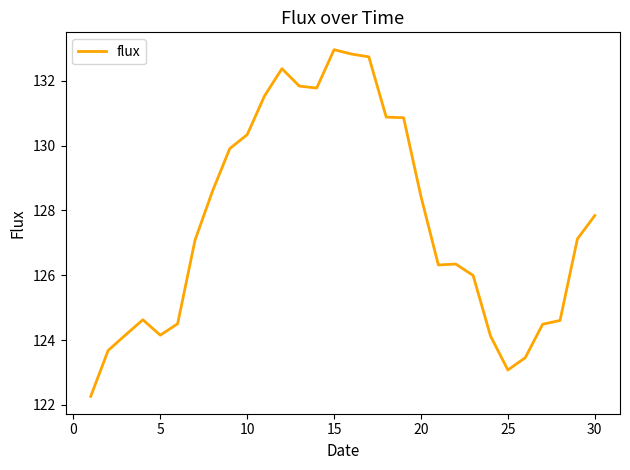

What is the smallest value displayed?

122.3